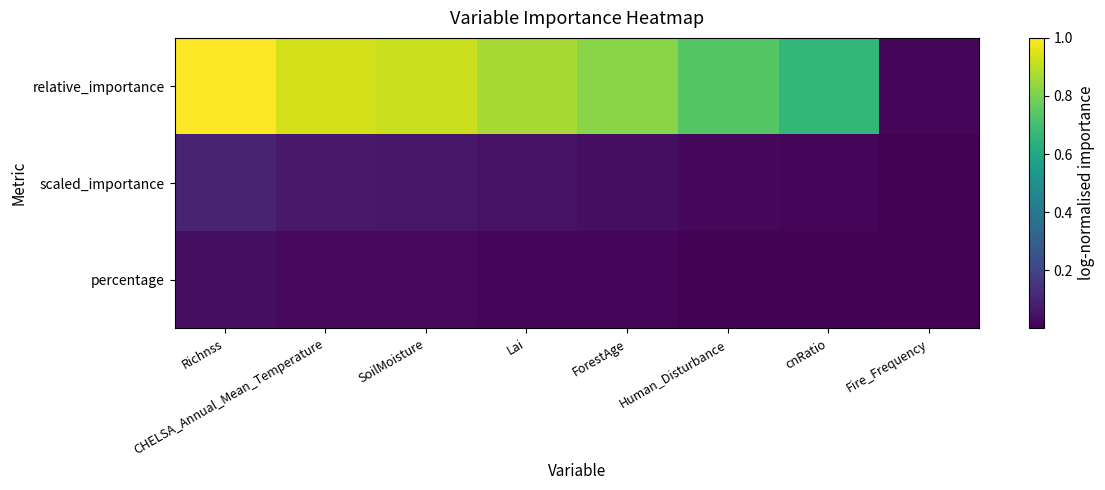

Which series has the largest total across all categories?

relative_importance